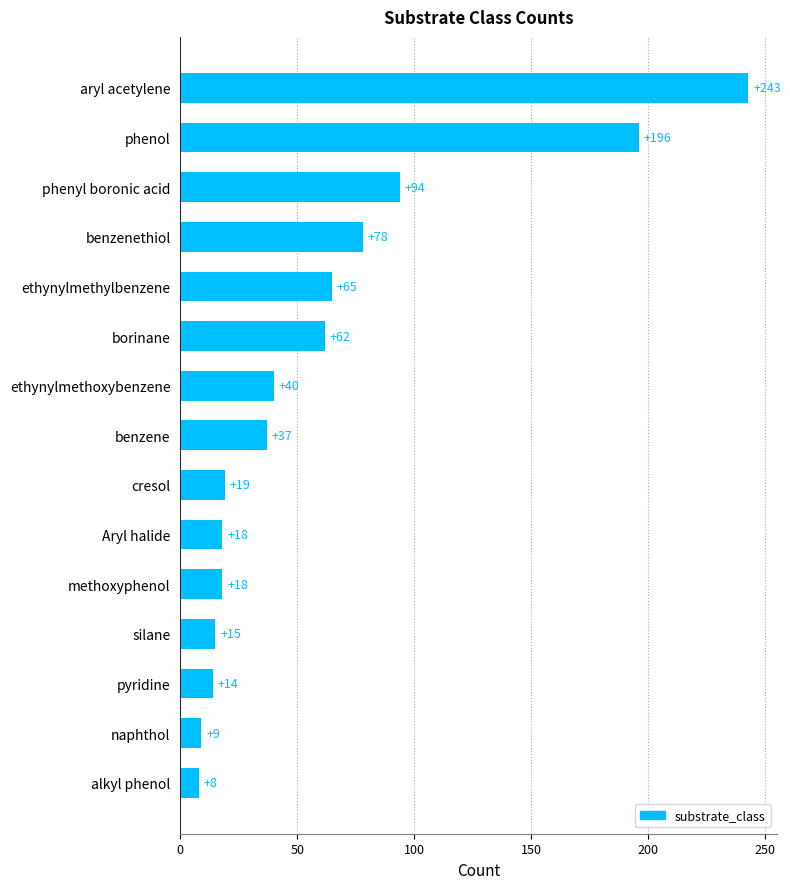

What value does the data have at silane?

15